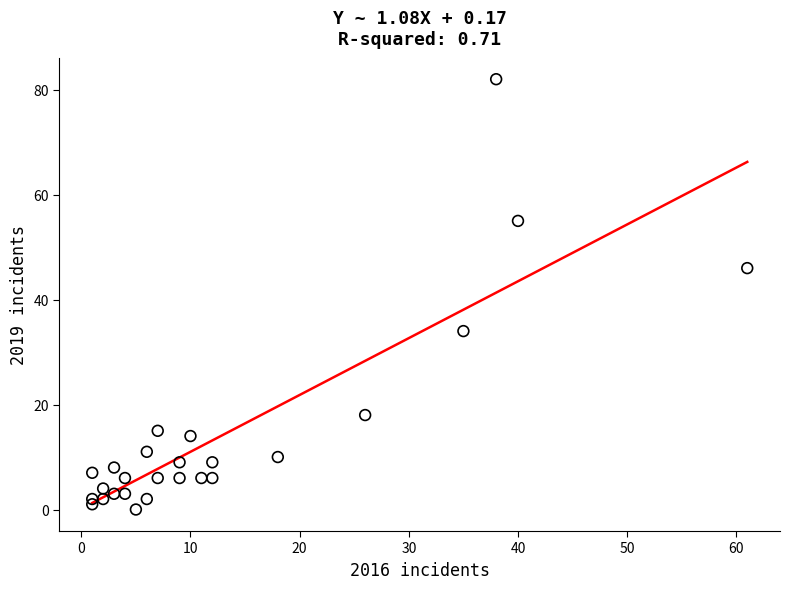

What is the range of X values (max minus min)?

60